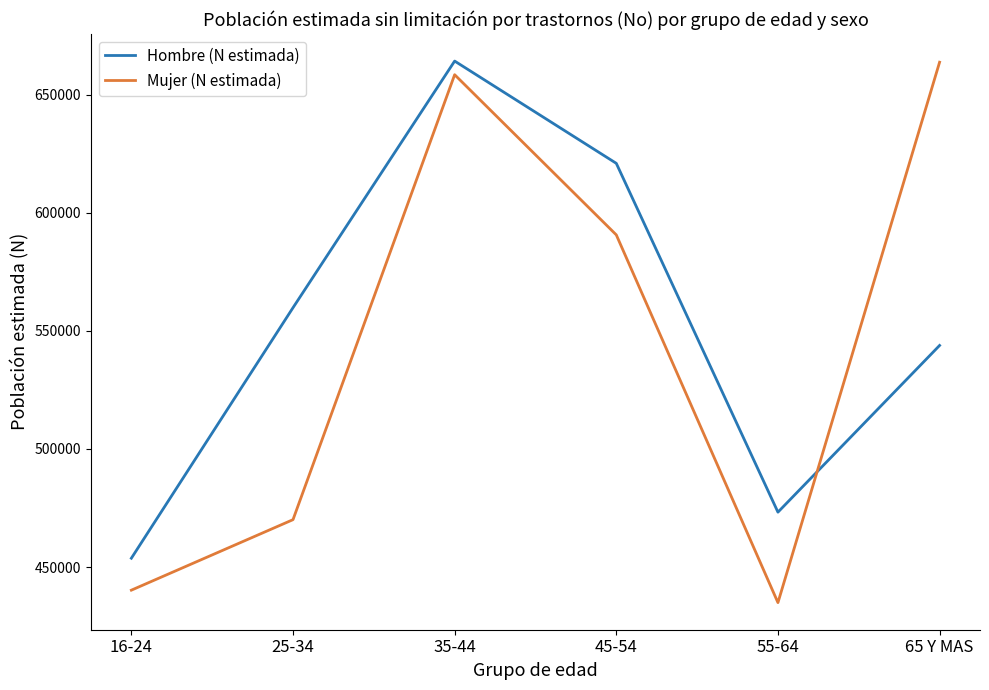

What is the total value across all series at 55-64?

908162